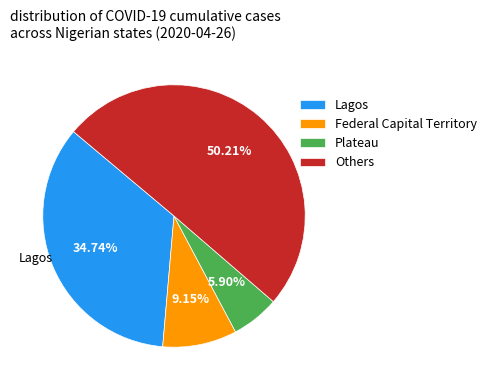

To the nearest percent, what is the difference between the largest and smallest slice percentages?

44%